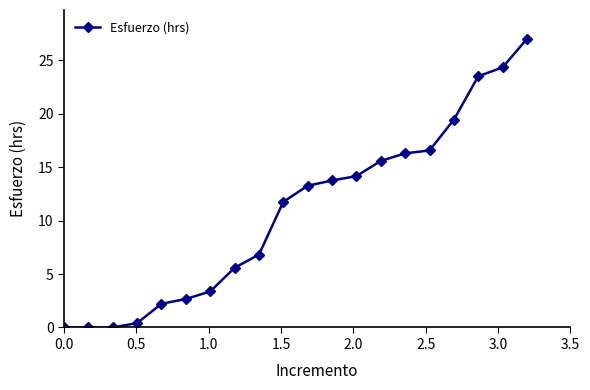

What is the maximum value shown in the chart?

27.0